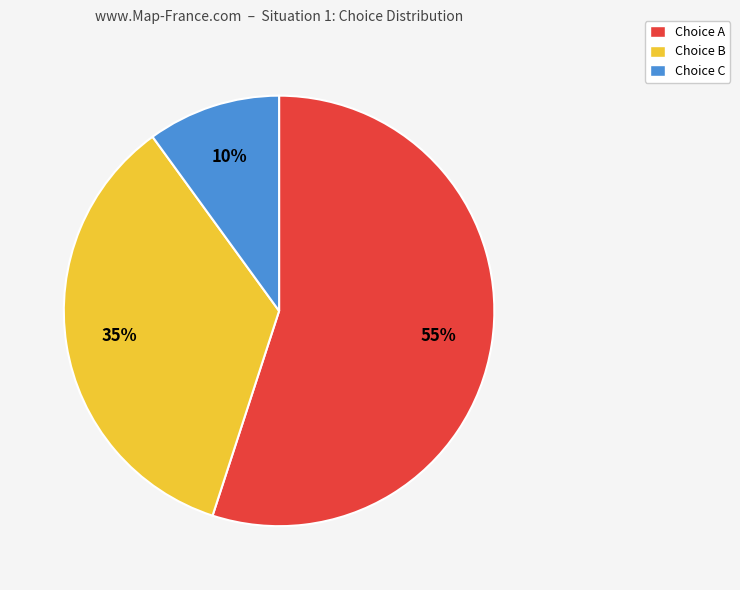

Is there any slice that represents more than half of the pie?

Yes